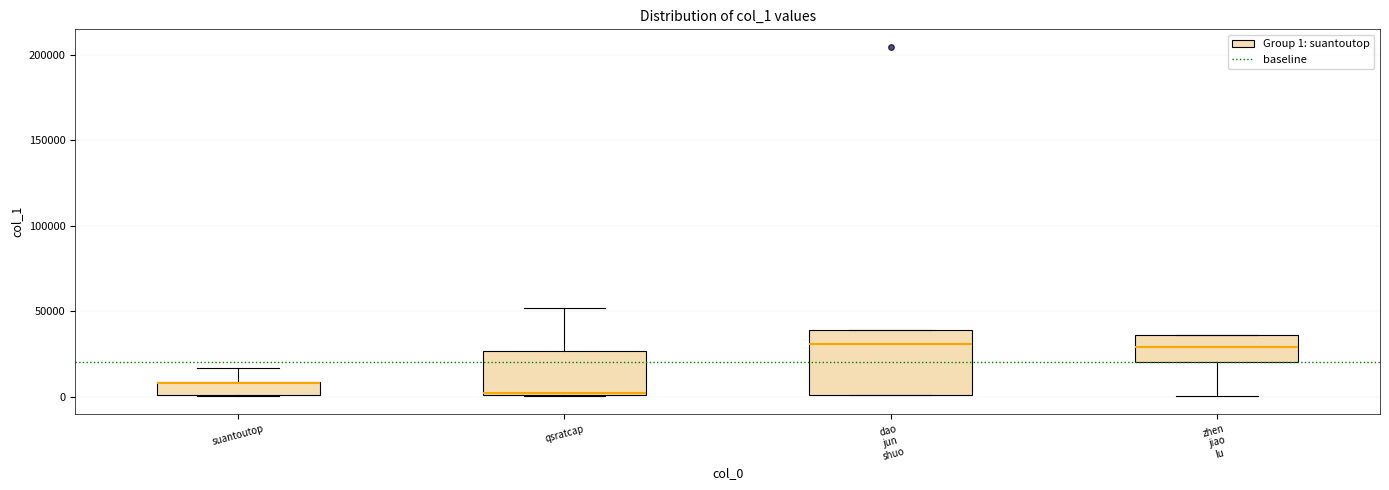

Reading left to right, read every box against the y-axis: the position of its median line, the range the box covers, and the ends of its whiskers. The values are not printed on the chart, so give them approximately, as read against the axis.

suantoutop: median 10000 (drawn on the box's upper edge), box 0 to 10000, whiskers 0 to 15000
qsratcap: median 0 (just above the box's lower edge), box 0 to 25000, whiskers 0 to 50000
dao jun shuo: median 30000, box 0 to 40000, whiskers 0 to 40000
zhen jiao lu: median 30000, box 20000 to 35000, whiskers 0 to 35000